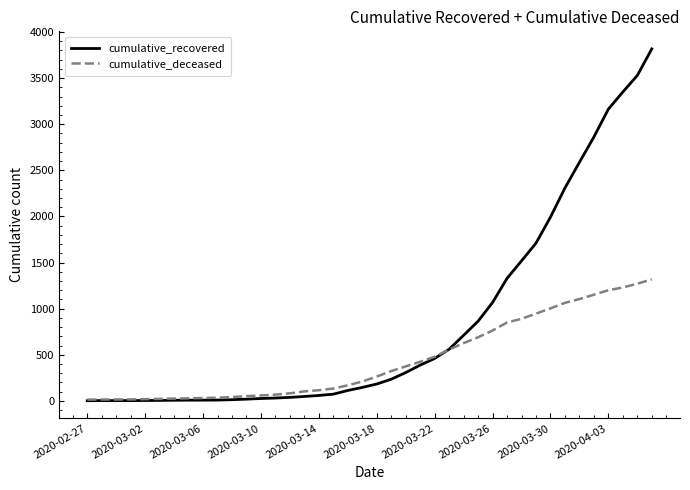

Which series has the largest total across all categories?

cumulative_recovered